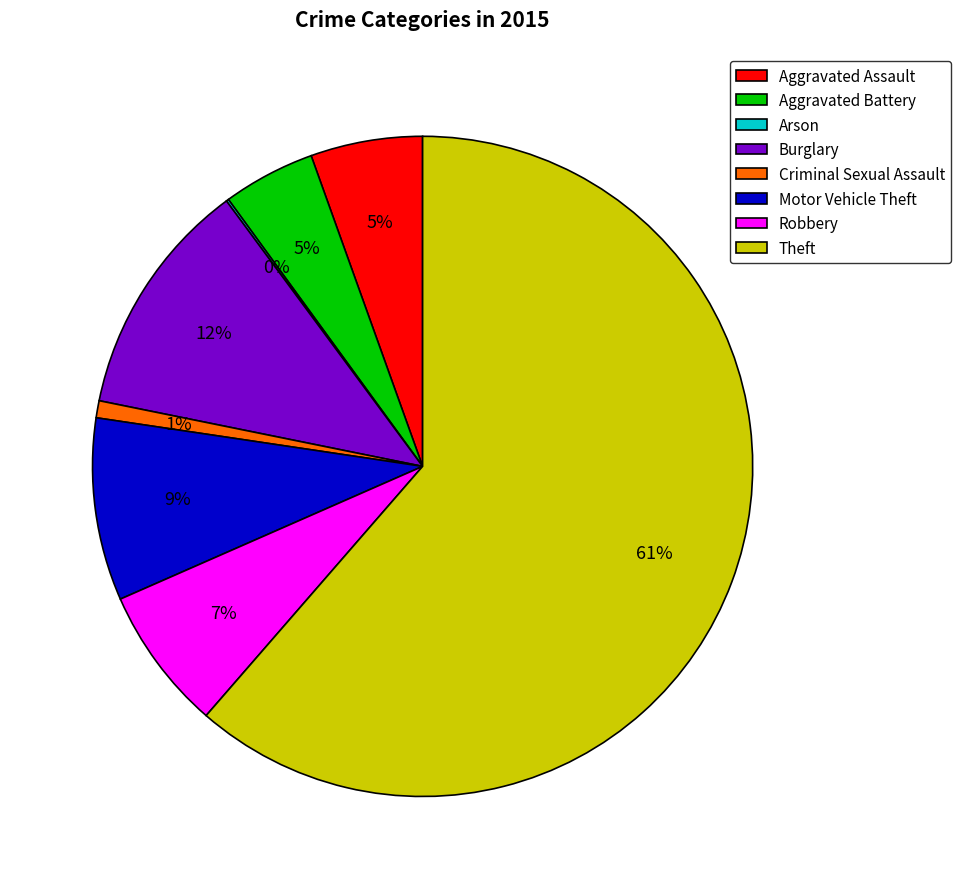

To the nearest percent, what is the average slice percentage?

12%